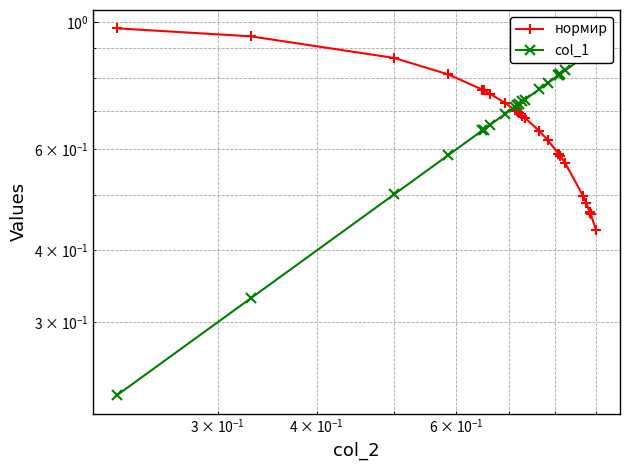

Reading left to right, extract all data points from this chart.

нормир: 1.0	0.9	0.9	0.8	0.8	0.8	0.7	0.7	0.7	0.7	0.7	0.7	0.7	0.6	0.6	0.6	0.6	0.6	0.6	0.5	0.5	0.5	0.5	0.5	0.4
col_1: 0.2	0.3	0.5	0.6	0.6	0.6	0.7	0.7	0.7	0.7	0.7	0.7	0.7	0.8	0.8	0.8	0.8	0.8	0.8	0.9	0.9	0.9	0.9	0.9	0.9